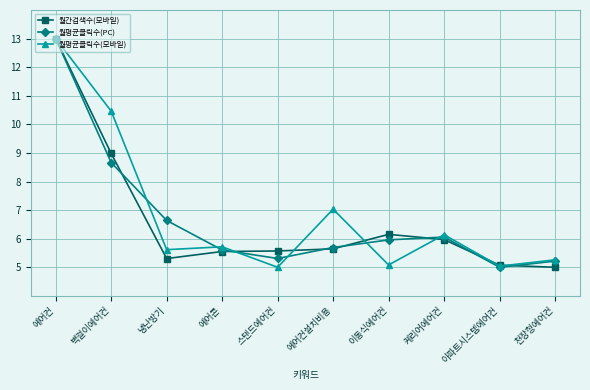

How many lines are shown in the chart?

3